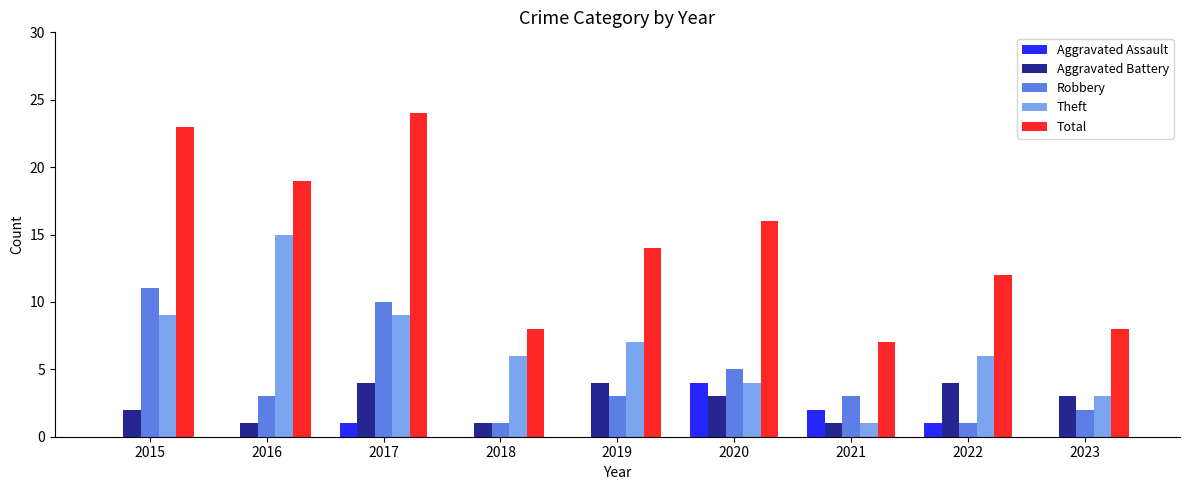

What is the sum of all Total values?

131